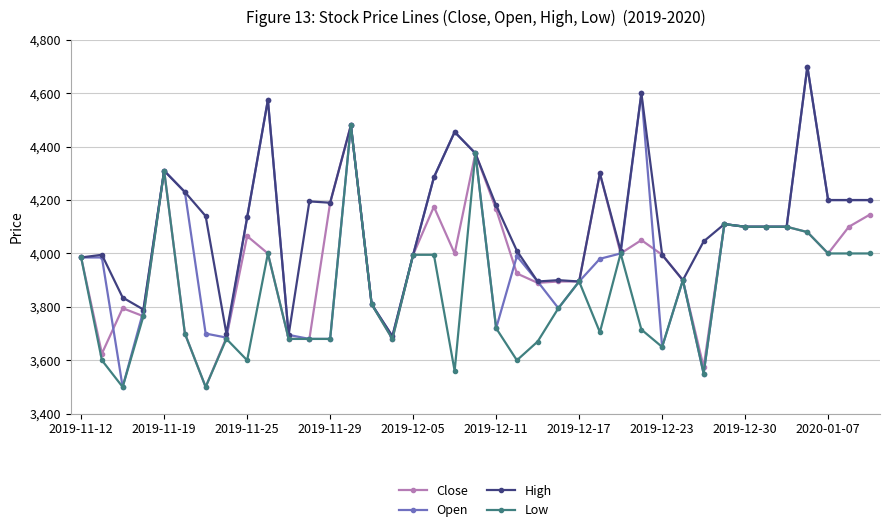

Rank the series by their average value, from highest to lowest.

High, Open, Close, Low